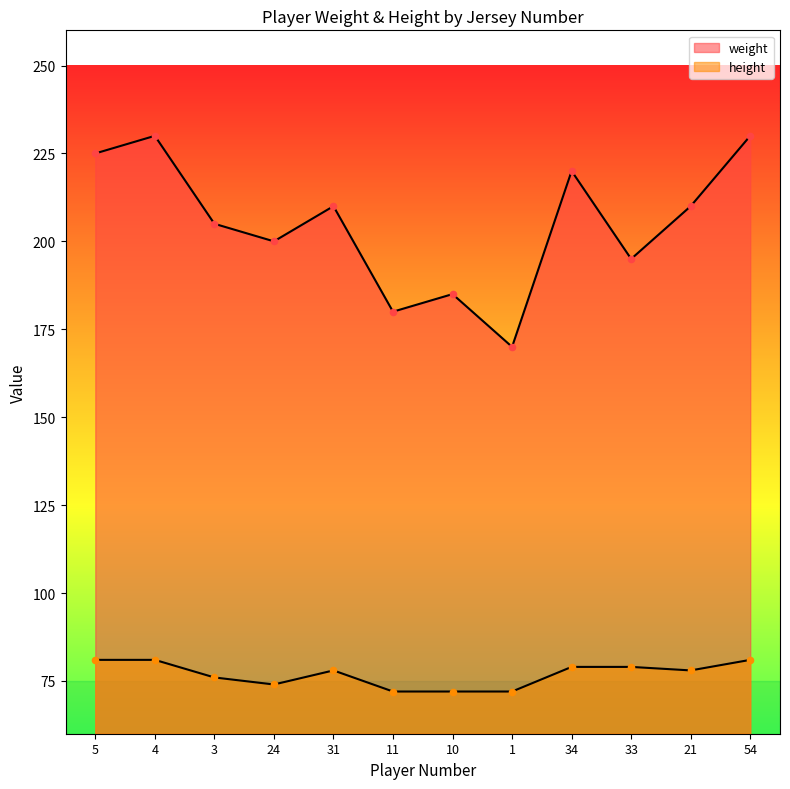

Which series reaches the maximum Y coordinate?

weight